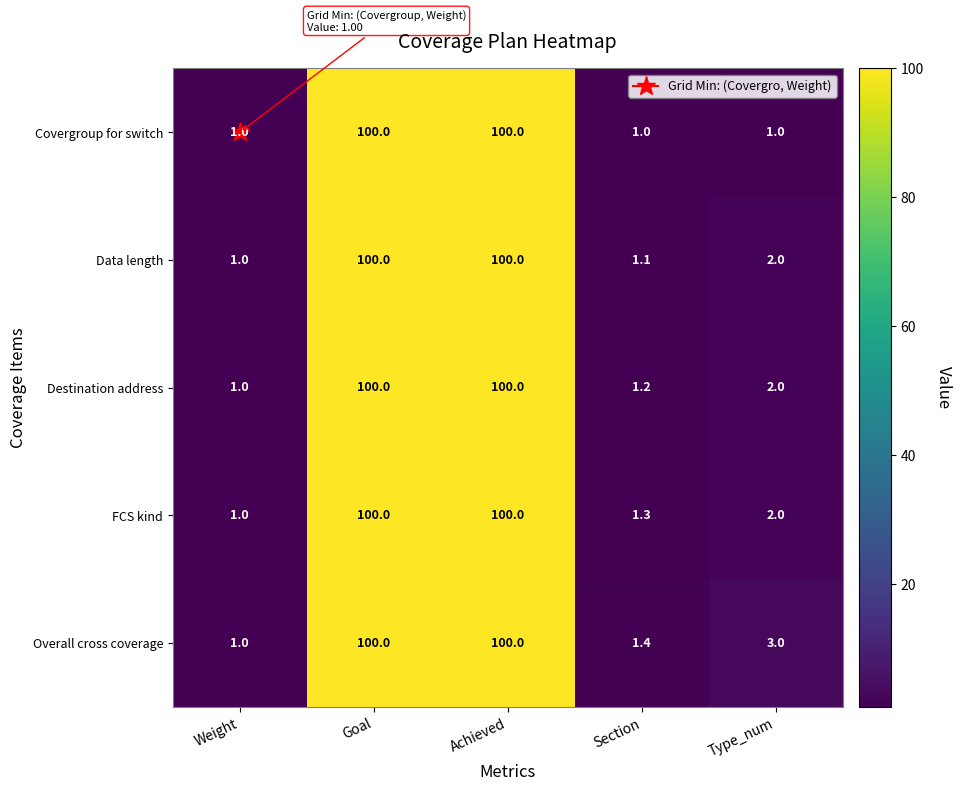

What is the lowest value of the Covergroup for switch series?

1.0